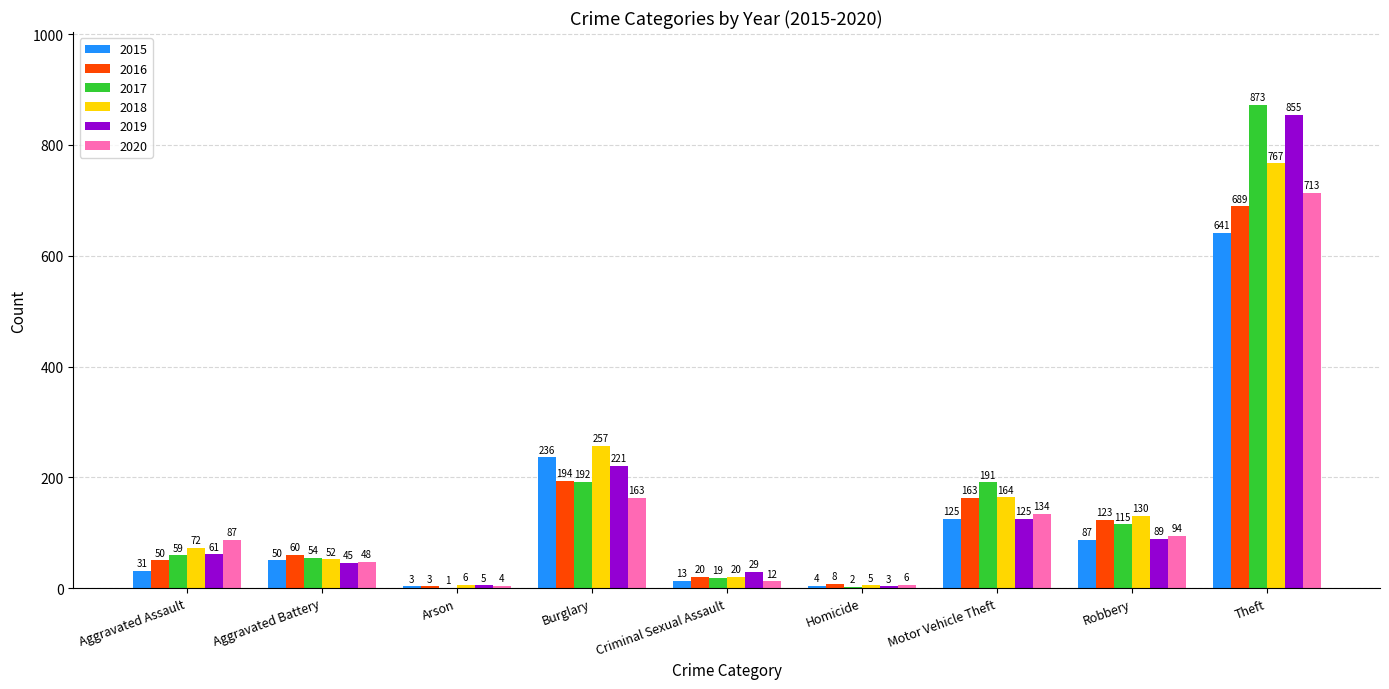

At which label is 2016 closest to 346?

Burglary